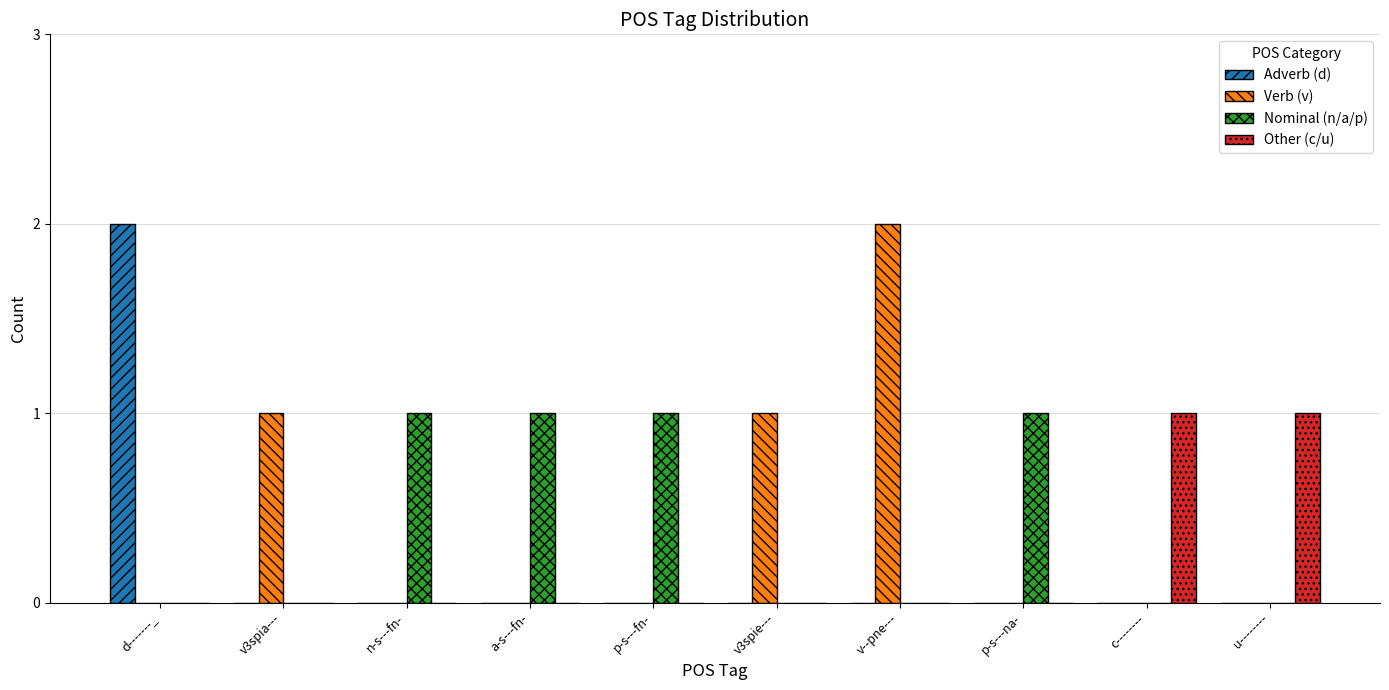

Is the value of Verb (v) at p-s---na- greater than the value of Nominal (n/a/p) at p-s---fn-?

No